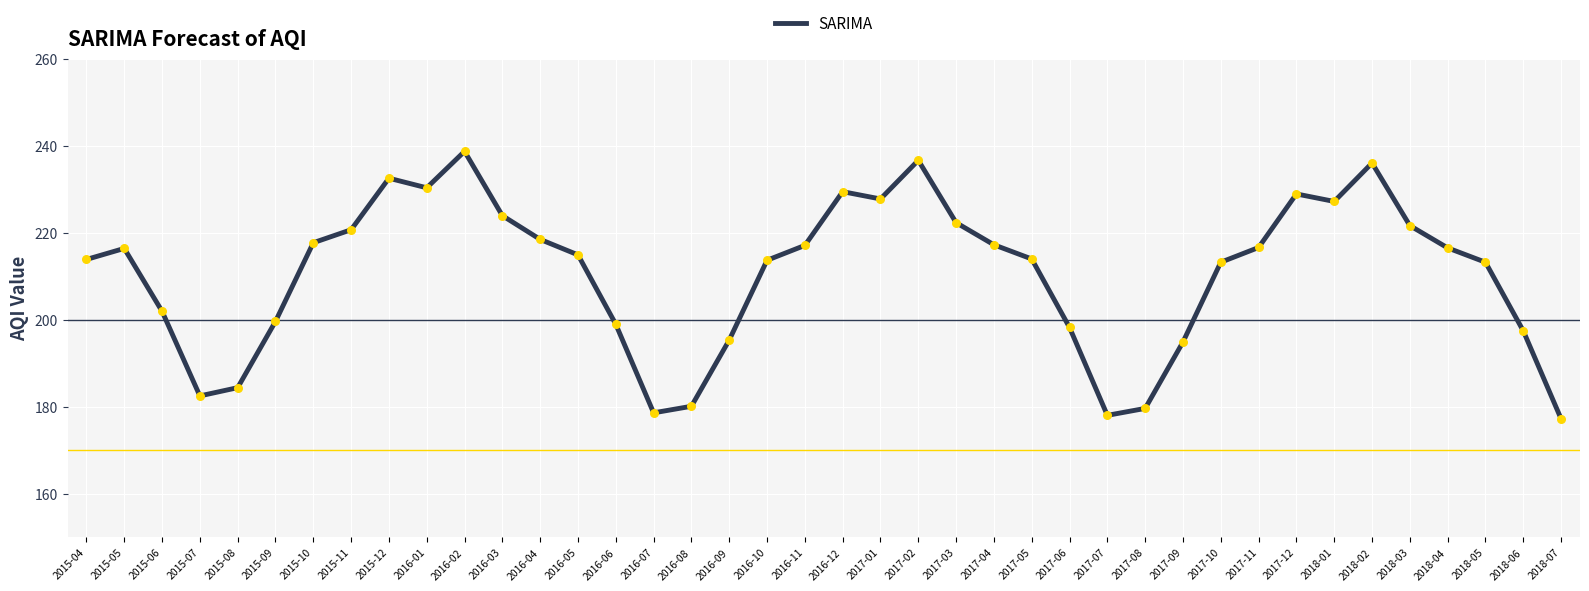

What is the change in value from 2015-04 to 2015-05?

+2.5